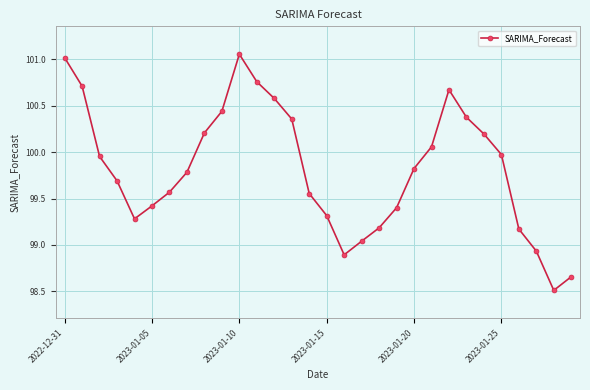

What is the minimum value shown in the chart?

98.5